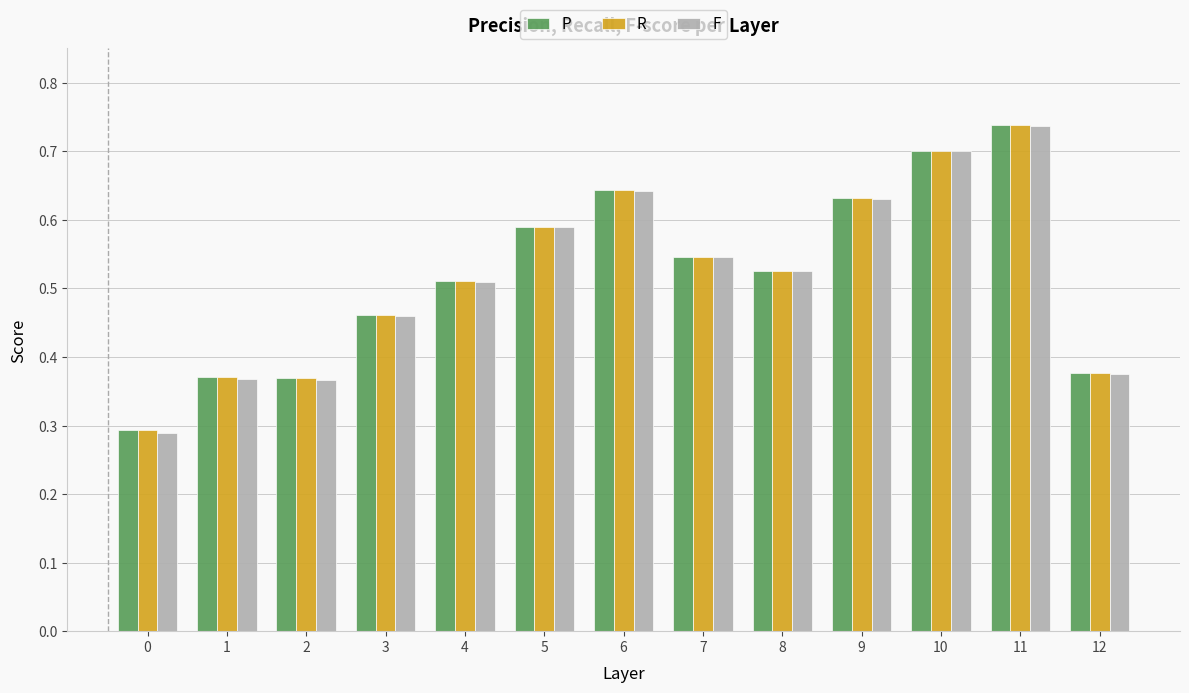

What is the sum of the F values at 5 and 7?

1.1